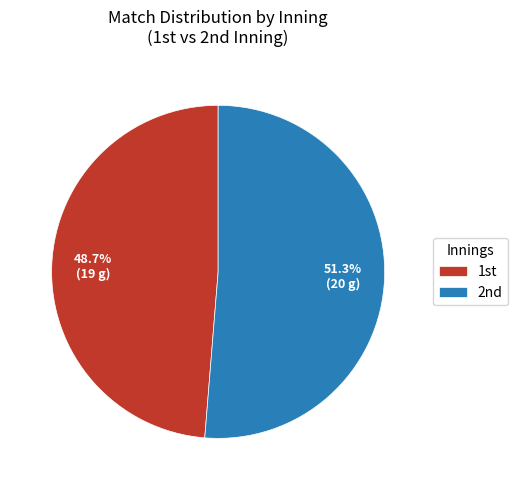

Which category has the smallest portion of the pie?

1st